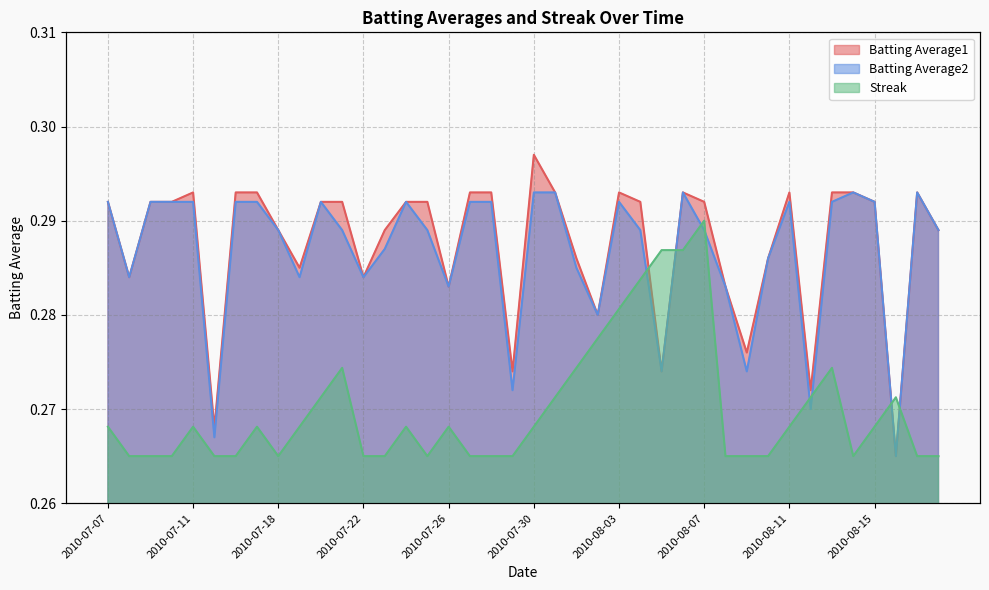

Reading left to right, transcribe all the data shown in this chart.

Batting Average1: 2010-07-07=0.3	2010-07-08=0.3	2010-07-09=0.3	2010-07-10=0.3	2010-07-11=0.3	2010-07-15=0.3	2010-07-16=0.3	2010-07-17=0.3	2010-07-18=0.3	2010-07-19=0.3	2010-07-20=0.3	2010-07-21=0.3	2010-07-22=0.3	2010-07-23=0.3	2010-07-24=0.3	2010-07-25=0.3	2010-07-26=0.3	2010-07-27=0.3	2010-07-28=0.3	2010-07-29=0.3	2010-07-30=0.3	2010-07-31=0.3	2010-08-01=0.3	2010-08-02=0.3	2010-08-03=0.3	2010-08-04=0.3	2010-08-05=0.3	2010-08-06=0.3	2010-08-07=0.3	2010-08-08=0.3	2010-08-09=0.3	2010-08-10=0.3	2010-08-11=0.3	2010-08-12=0.3	2010-08-13=0.3	2010-08-14=0.3	2010-08-15=0.3	2010-08-16=0.3	2010-08-17=0.3	2010-08-18=0.3
Batting Average2: 2010-07-07=0.3	2010-07-08=0.3	2010-07-09=0.3	2010-07-10=0.3	2010-07-11=0.3	2010-07-15=0.3	2010-07-16=0.3	2010-07-17=0.3	2010-07-18=0.3	2010-07-19=0.3	2010-07-20=0.3	2010-07-21=0.3	2010-07-22=0.3	2010-07-23=0.3	2010-07-24=0.3	2010-07-25=0.3	2010-07-26=0.3	2010-07-27=0.3	2010-07-28=0.3	2010-07-29=0.3	2010-07-30=0.3	2010-07-31=0.3	2010-08-01=0.3	2010-08-02=0.3	2010-08-03=0.3	2010-08-04=0.3	2010-08-05=0.3	2010-08-06=0.3	2010-08-07=0.3	2010-08-08=0.3	2010-08-09=0.3	2010-08-10=0.3	2010-08-11=0.3	2010-08-12=0.3	2010-08-13=0.3	2010-08-14=0.3	2010-08-15=0.3	2010-08-16=0.3	2010-08-17=0.3	2010-08-18=0.3
Streak: 2010-07-07=0.3	2010-07-08=0.3	2010-07-09=0.3	2010-07-10=0.3	2010-07-11=0.3	2010-07-15=0.3	2010-07-16=0.3	2010-07-17=0.3	2010-07-18=0.3	2010-07-19=0.3	2010-07-20=0.3	2010-07-21=0.3	2010-07-22=0.3	2010-07-23=0.3	2010-07-24=0.3	2010-07-25=0.3	2010-07-26=0.3	2010-07-27=0.3	2010-07-28=0.3	2010-07-29=0.3	2010-07-30=0.3	2010-07-31=0.3	2010-08-01=0.3	2010-08-02=0.3	2010-08-03=0.3	2010-08-04=0.3	2010-08-05=0.3	2010-08-06=0.3	2010-08-07=0.3	2010-08-08=0.3	2010-08-09=0.3	2010-08-10=0.3	2010-08-11=0.3	2010-08-12=0.3	2010-08-13=0.3	2010-08-14=0.3	2010-08-15=0.3	2010-08-16=0.3	2010-08-17=0.3	2010-08-18=0.3